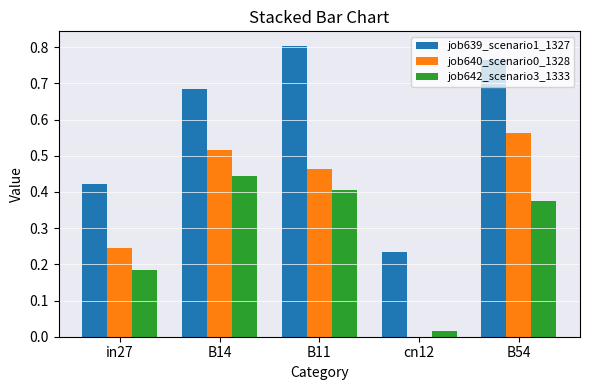

What is the sum of all job639_scenario1_1327 values?

2.9